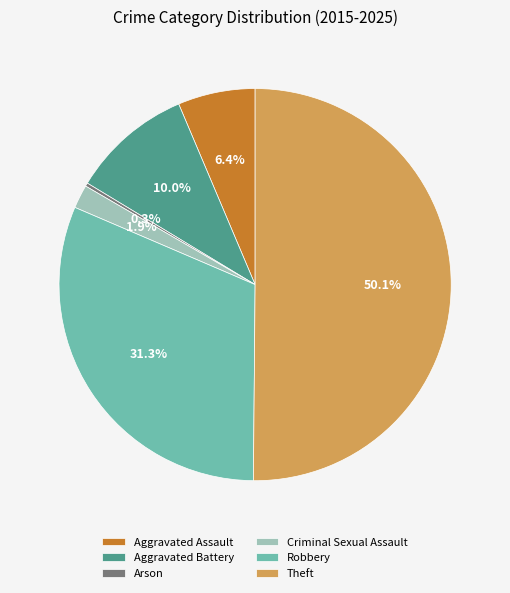

Which category accounts for the majority?

Theft